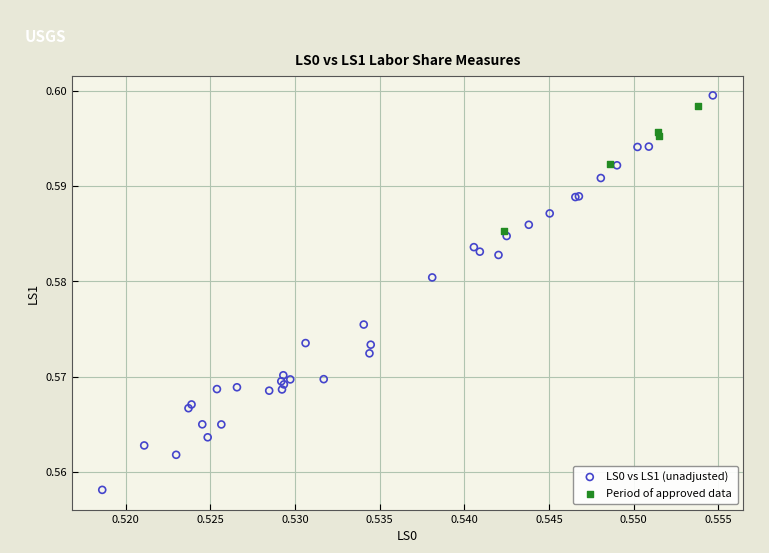

Which series has the widest spread of Y values?

LS0 vs LS1 (unadjusted)